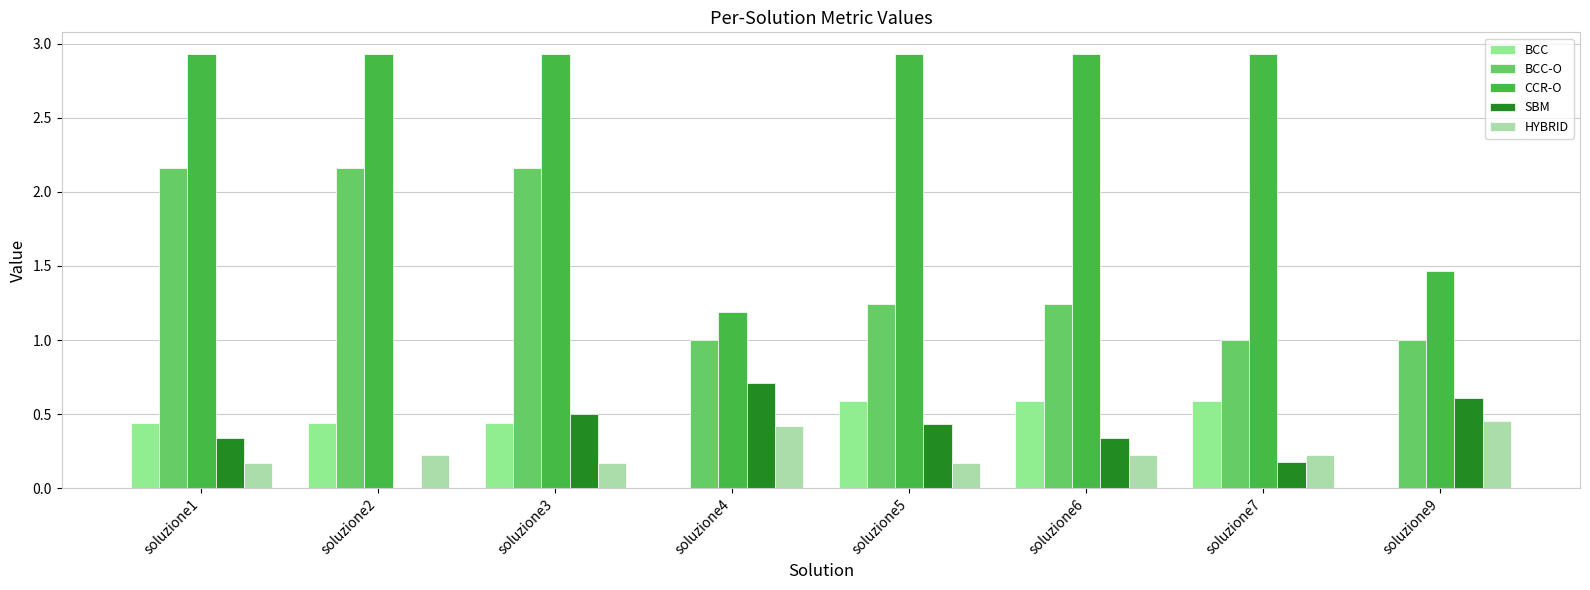

Is it true that CCR-O equals 5.0 at soluzione1?

False